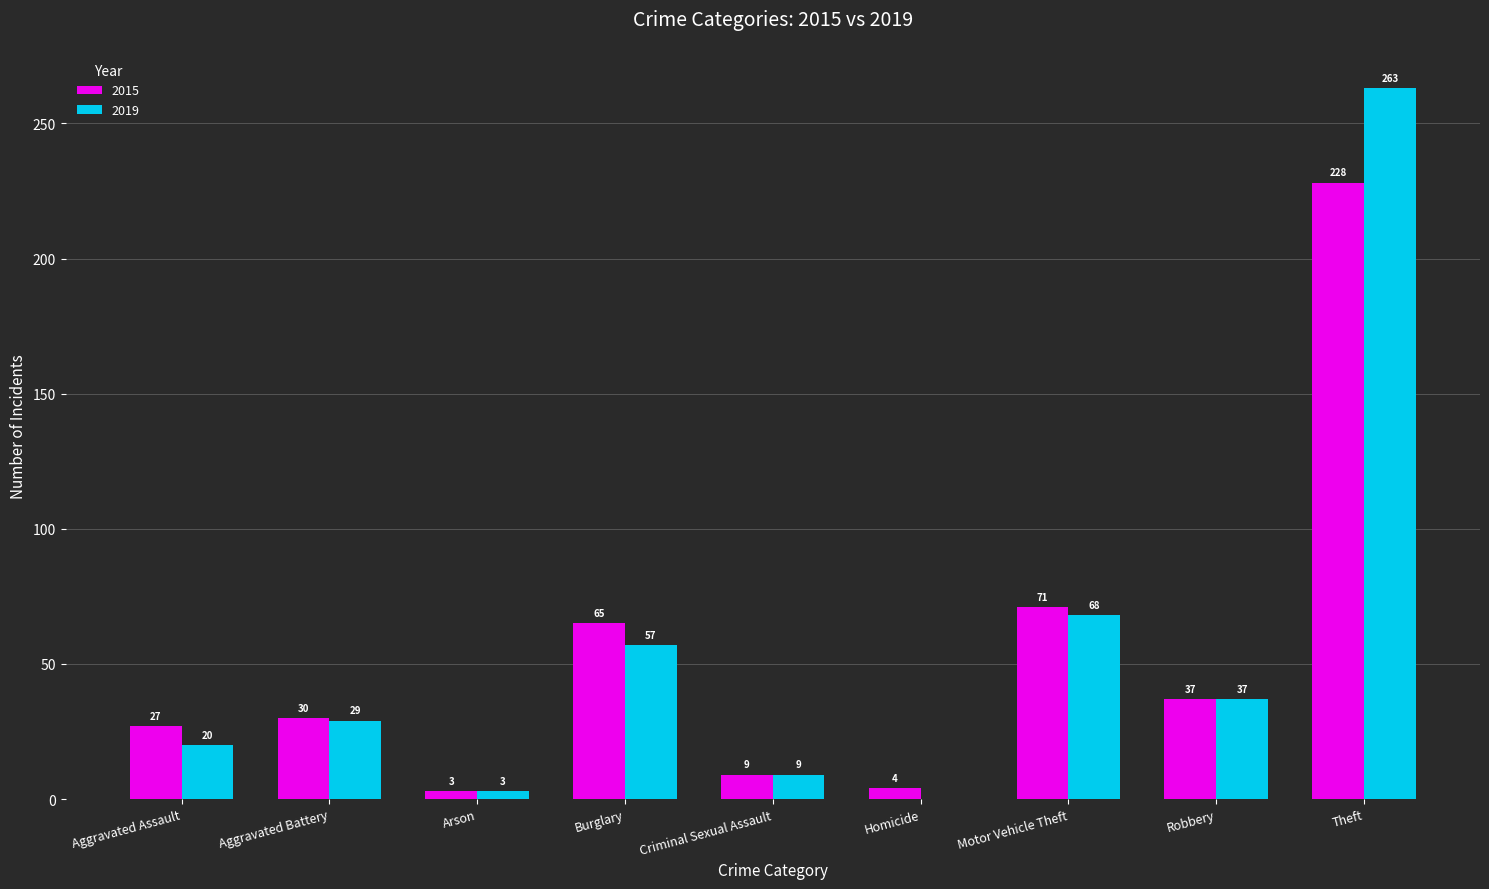

Reading left to right, list all the values displayed in this chart.

2015: 27	30	3	65	9	4	71	37	228
2019: 20	29	3	57	9	0	68	37	263